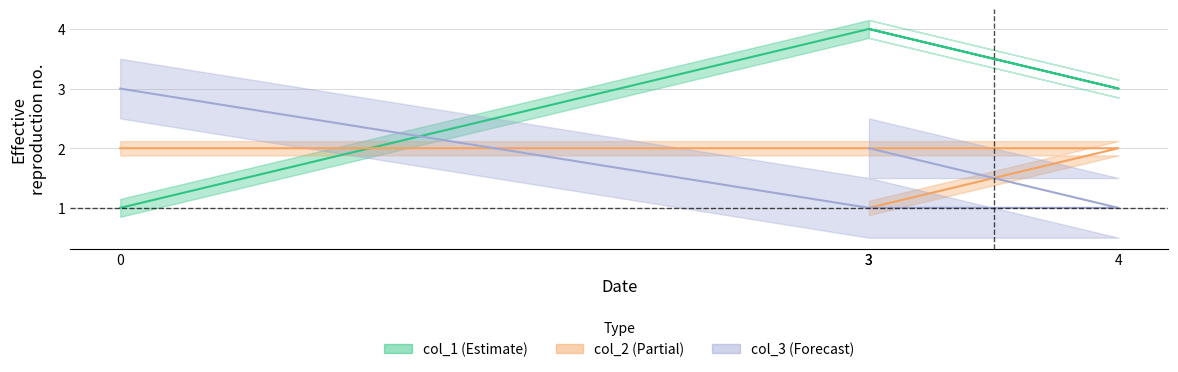

How many lines are shown in the chart?

3